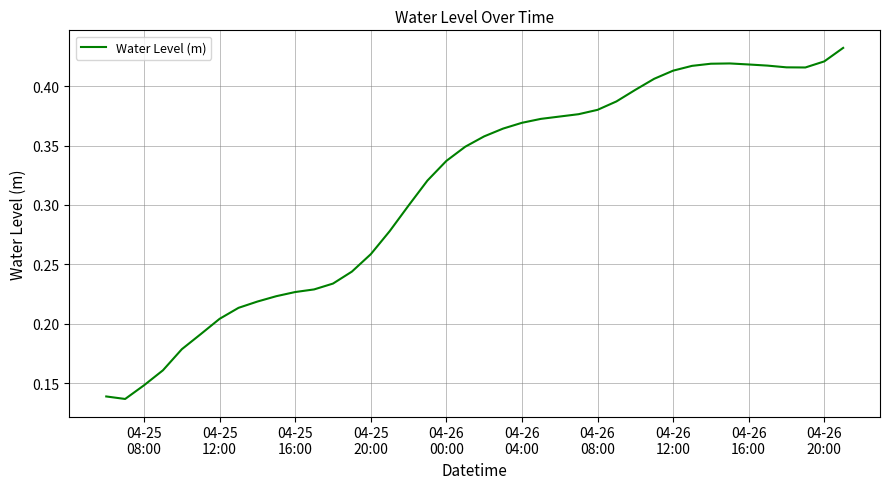

How many lines are shown in the chart?

1